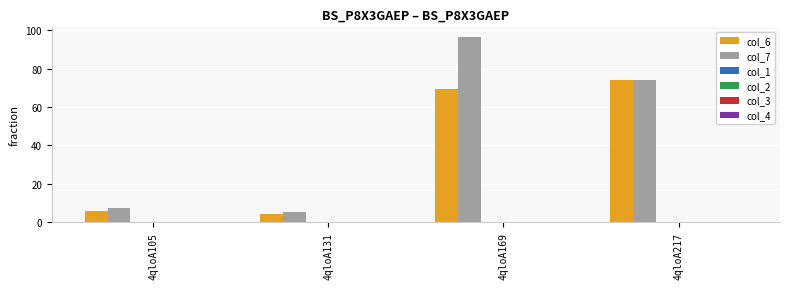

Which series has the widest spread of values?

col_7